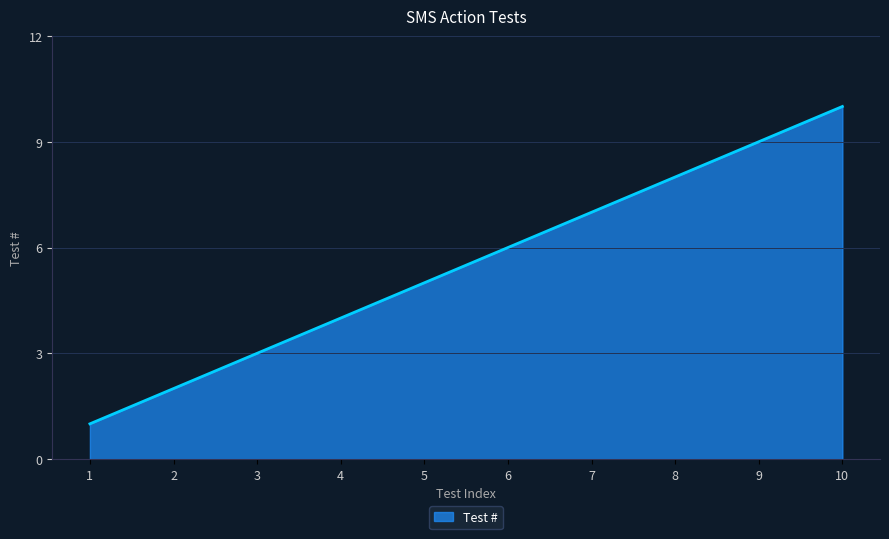

Reading left to right, list all the values displayed in this chart.

1	2	3	4	5	6	7	8	9	10